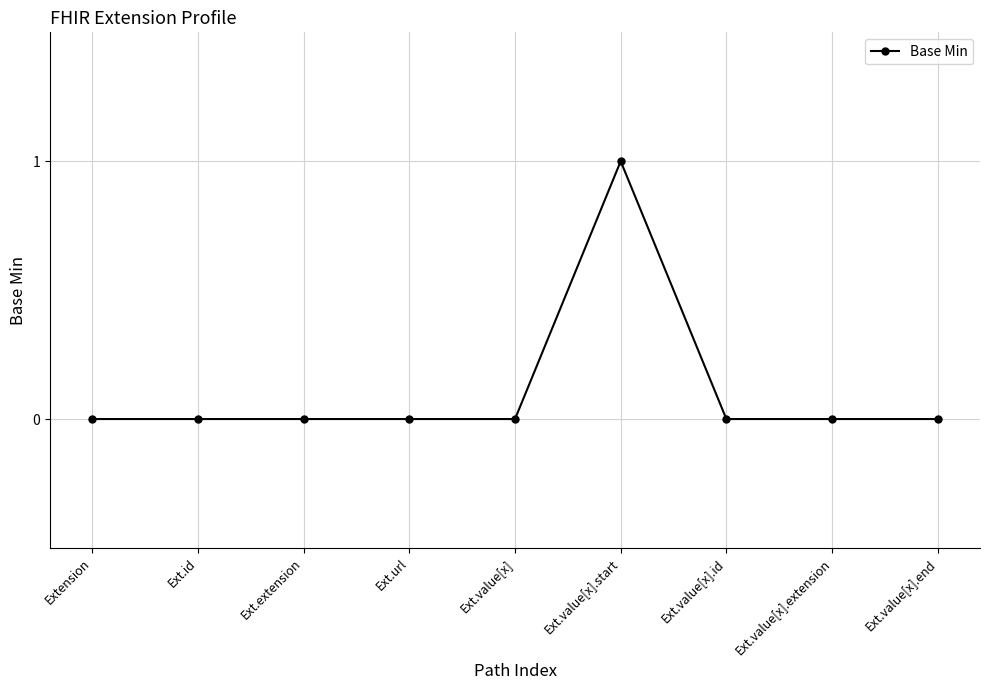

What is the label of the 4th point from the right?

Ext.value[x].start